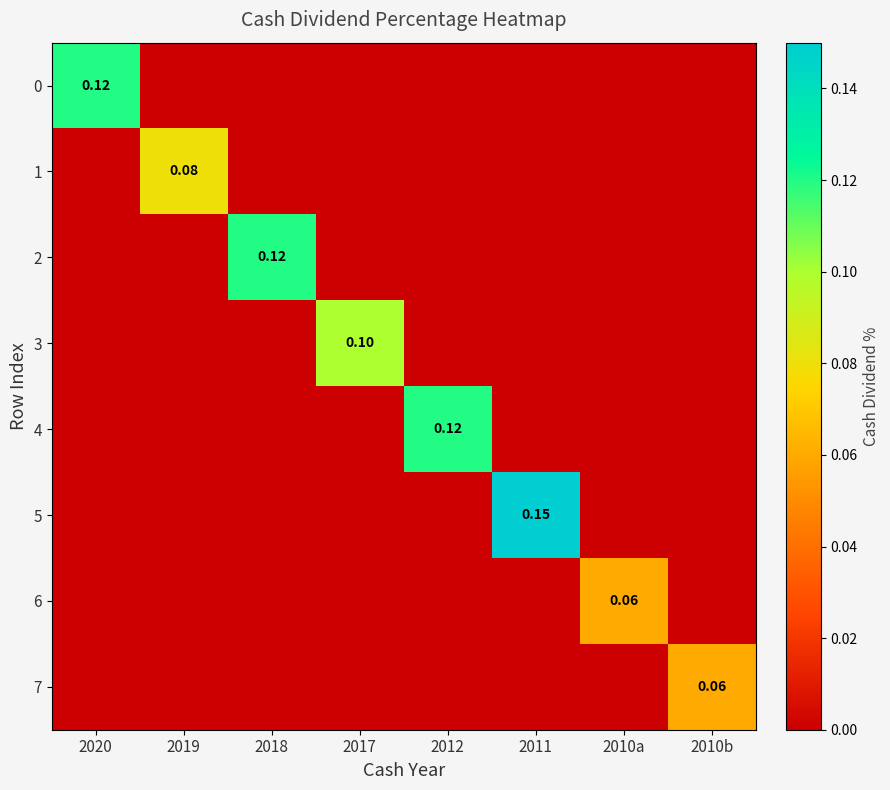

What is the sum of all 1 values?

0.1